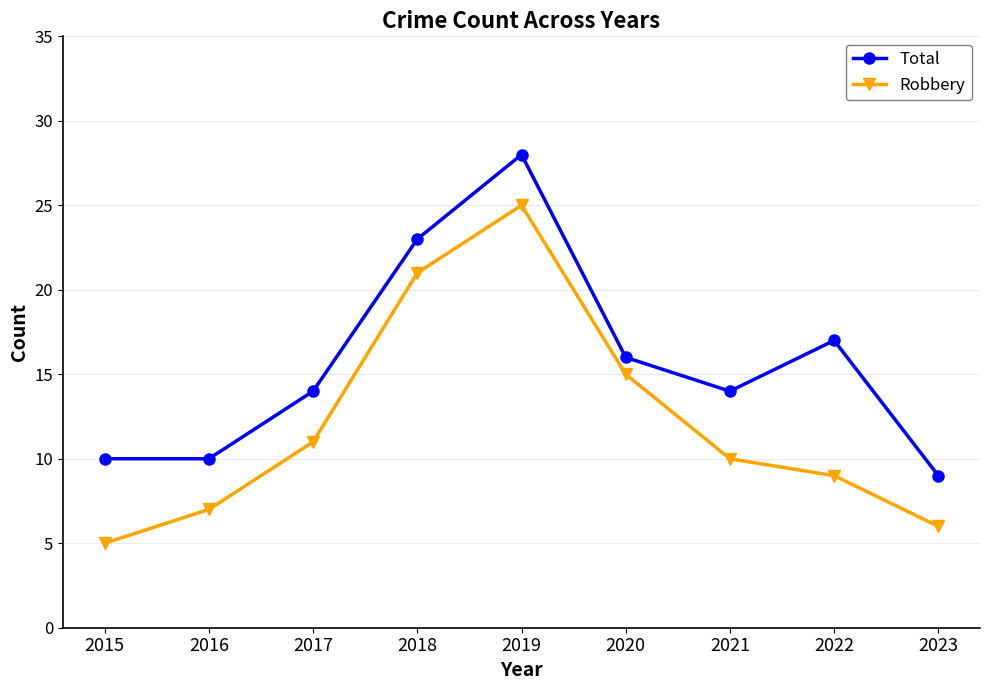

Reading right to left, what are all the values shown in this chart?

Total: 9	17	14	16	28	23	14	10	10
Robbery: 6	9	10	15	25	21	11	7	5